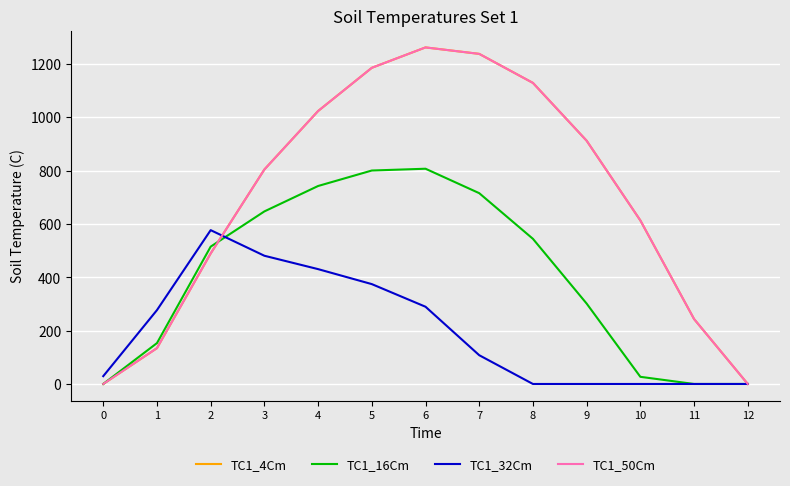

Which series changed the most between 9 and 11?

TC1_4Cm